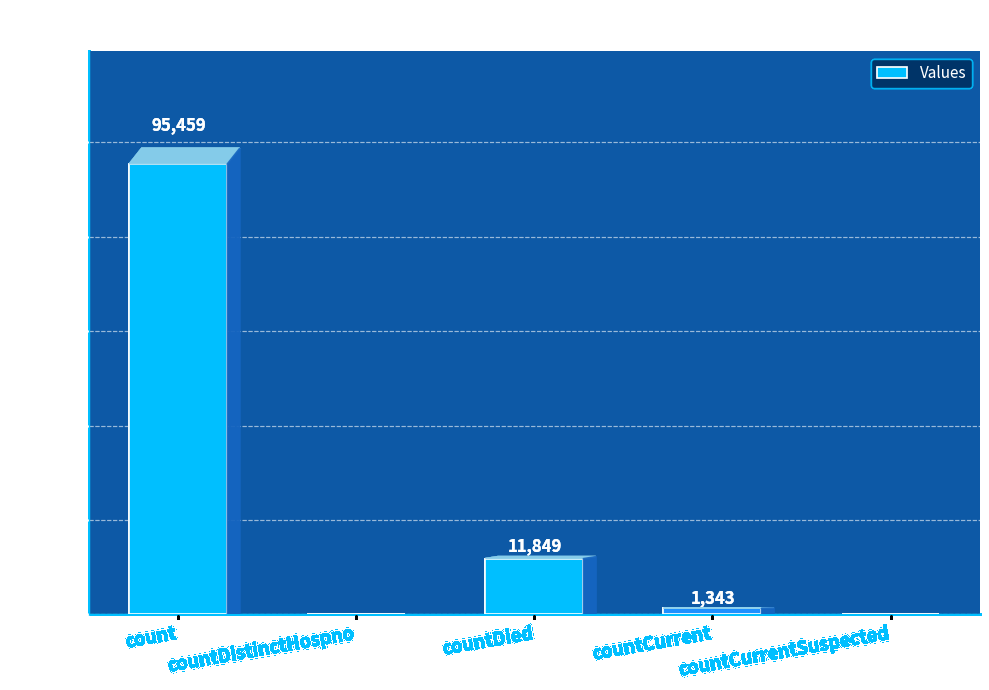

Reading right to left, what are all the values shown in this chart?

0	1343	11849	0	95459